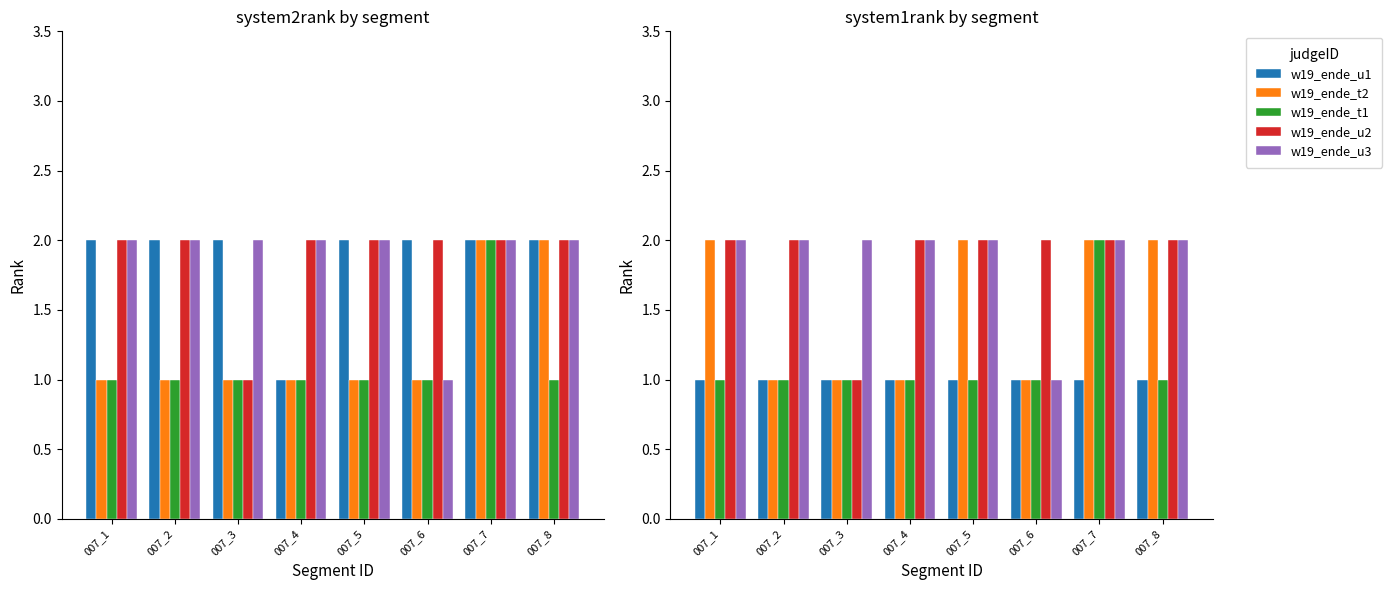

What is the sum of all w19_ende_u2 values?

15